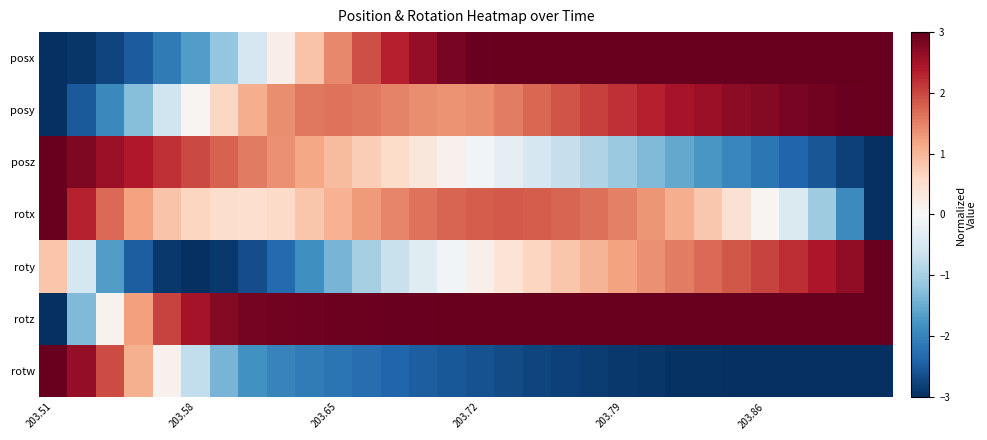

Rank the series by their maximum value, from lowest to highest.

posy, rotx, posx, posz, roty, rotz, rotw